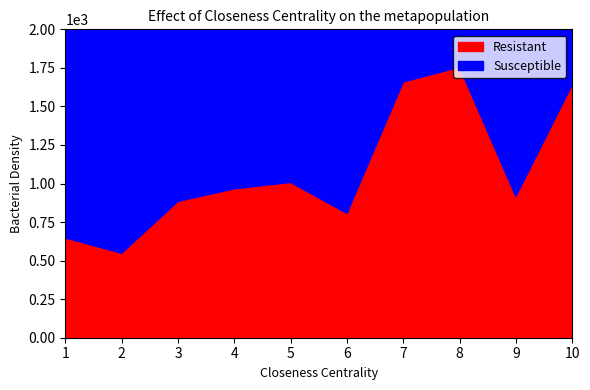

What is the difference between the highest and lowest values at 8.0?

1773.2